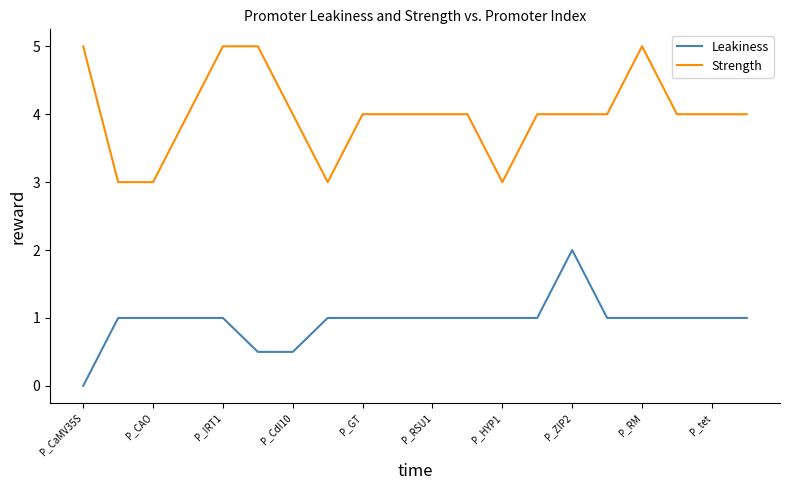

What is the minimum value for Strength?

3.0